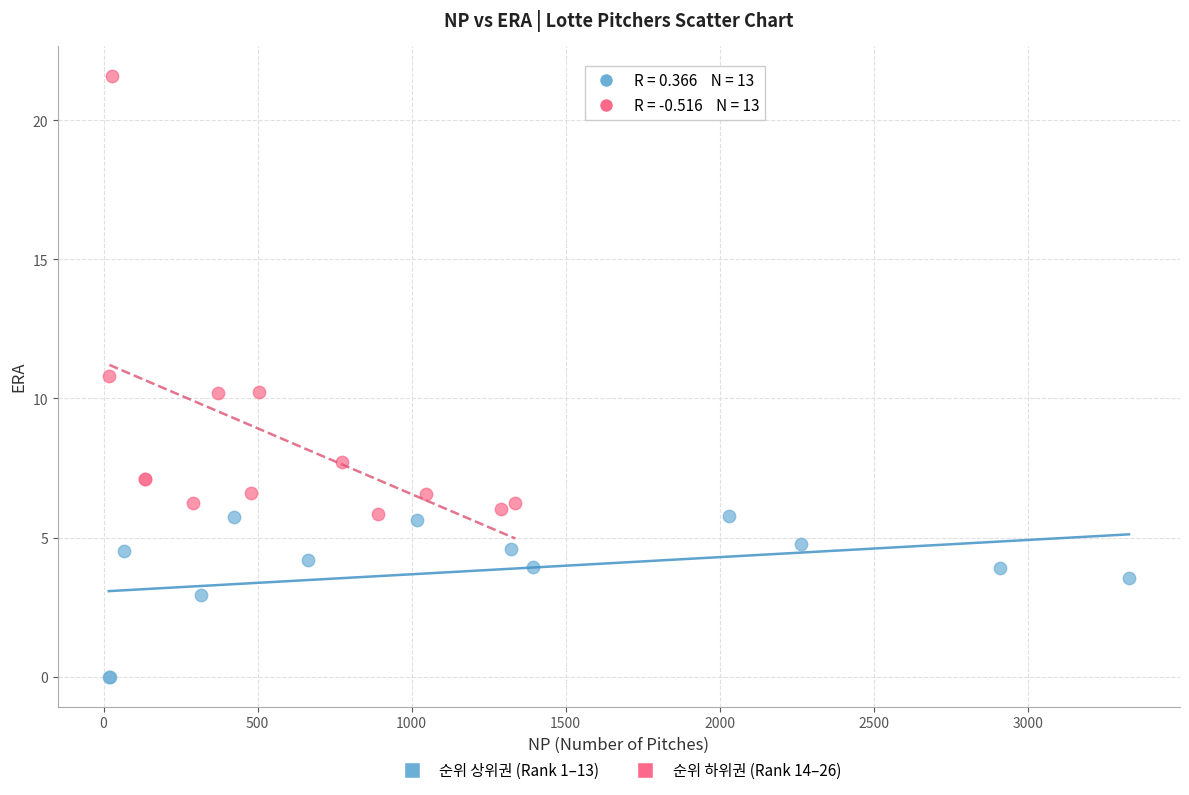

Which series contains the highest Y value?

순위 하위권 (Rank 14–26)